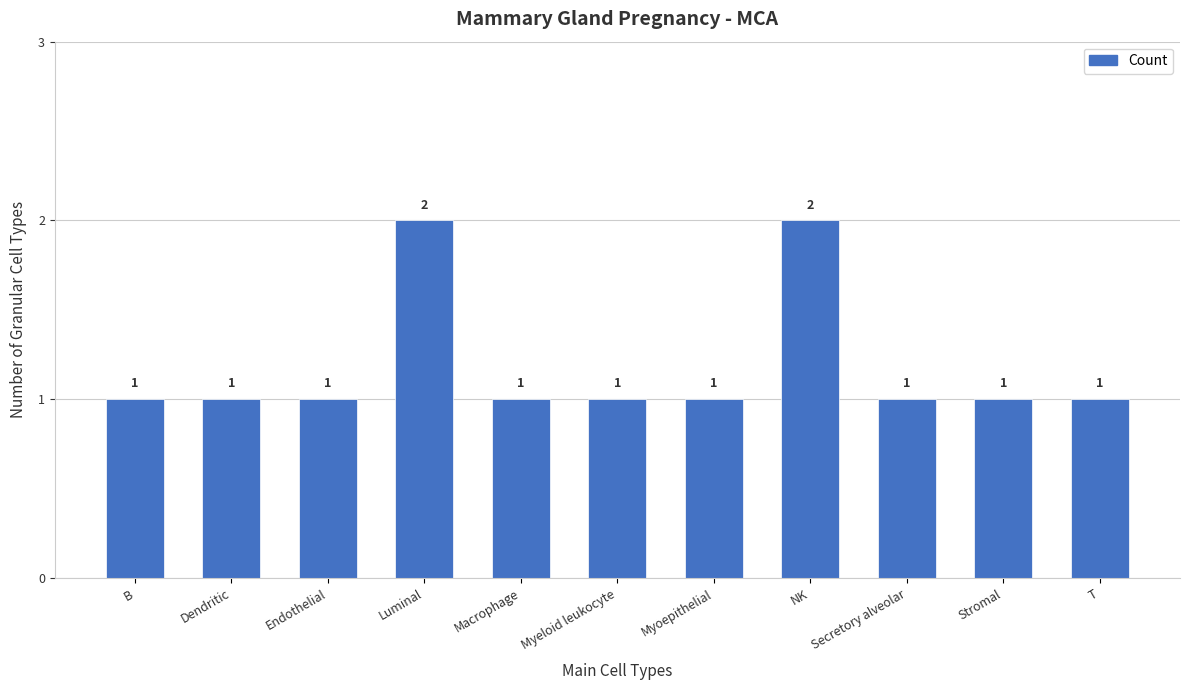

Does the chart contain stacked bars?

No